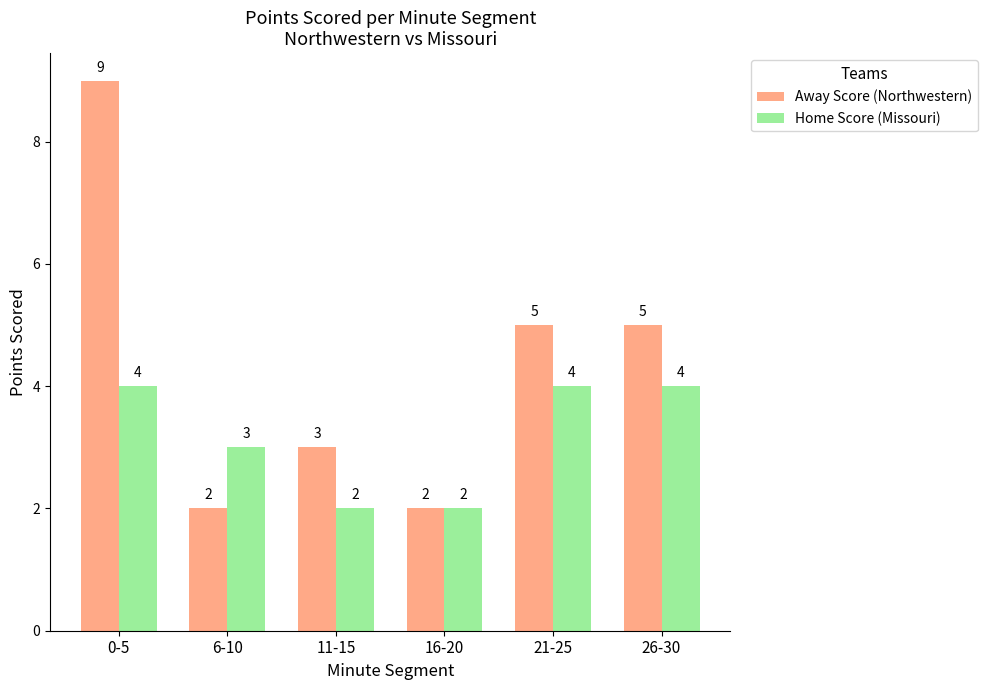

List the series in order of their overall mean, lowest first.

Home Score (Missouri), Away Score (Northwestern)